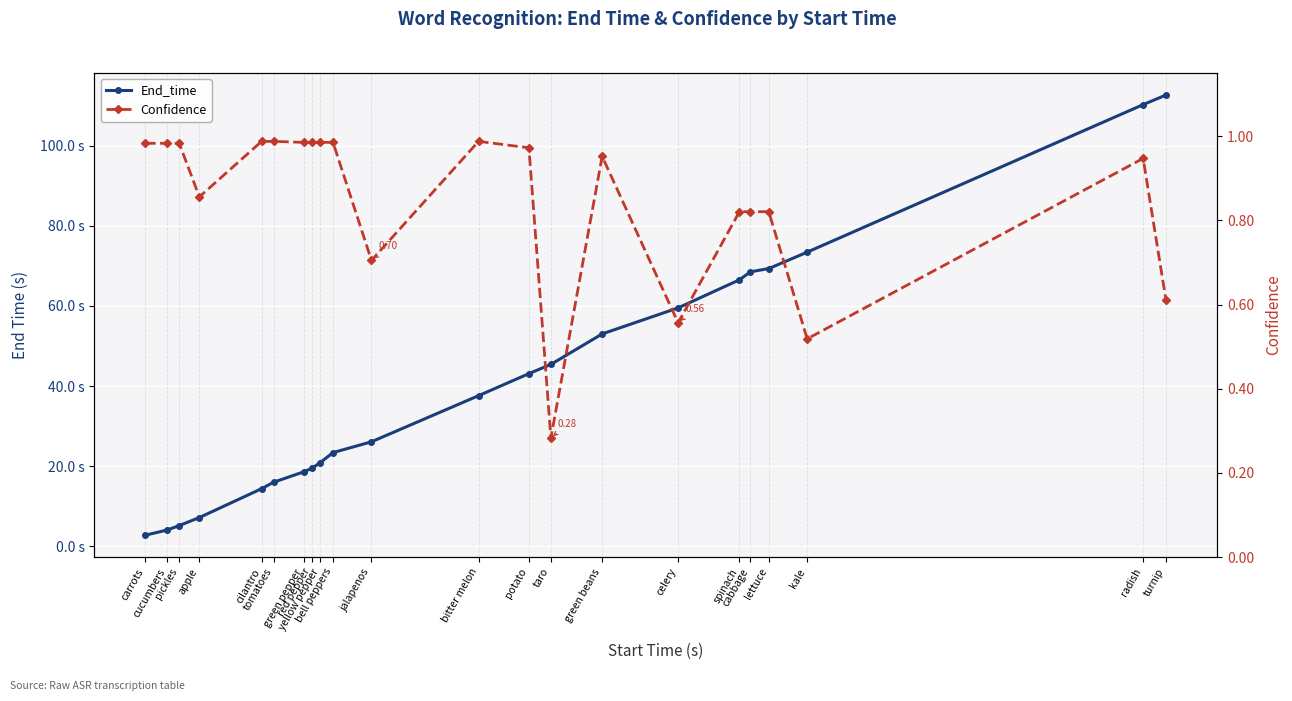

What position from the right is bell peppers?

13